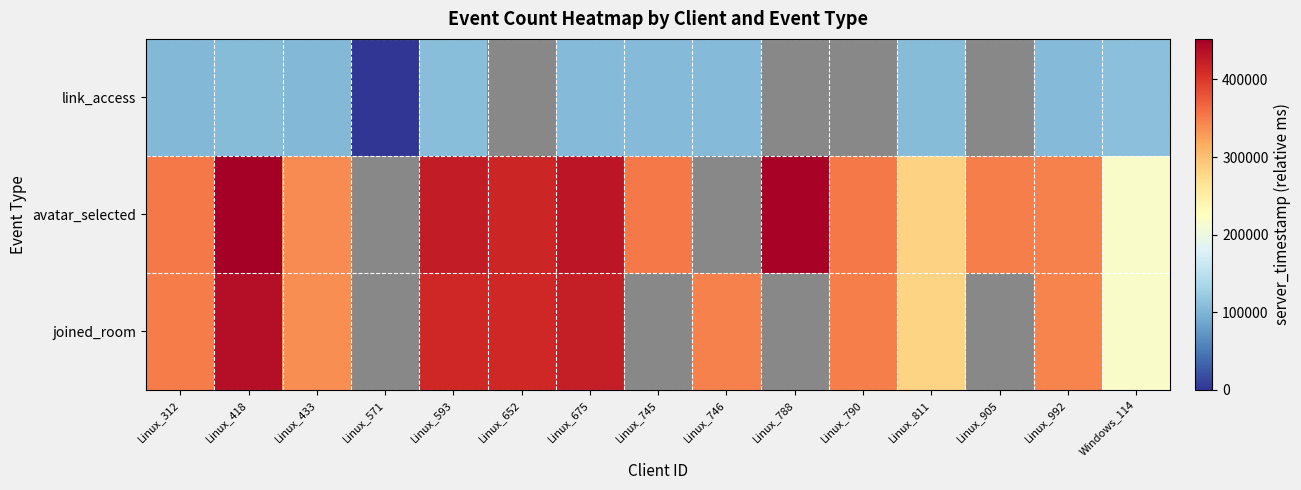

Count the number of data series in this chart.

3